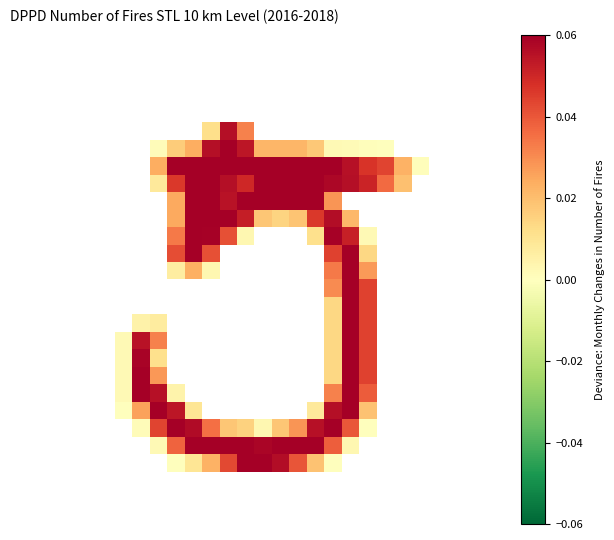

Which category has the highest value across all series?

12